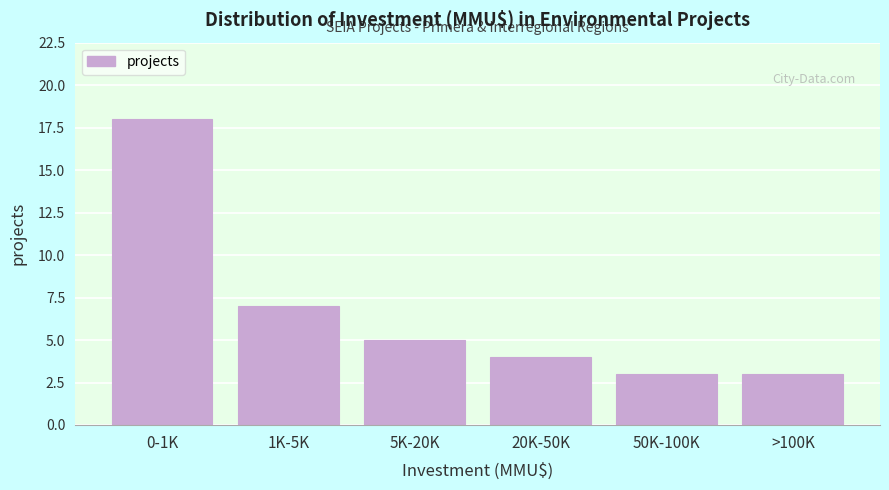

Reading left to right, transcribe all the data shown in this chart.

18	7	5	4	3	3